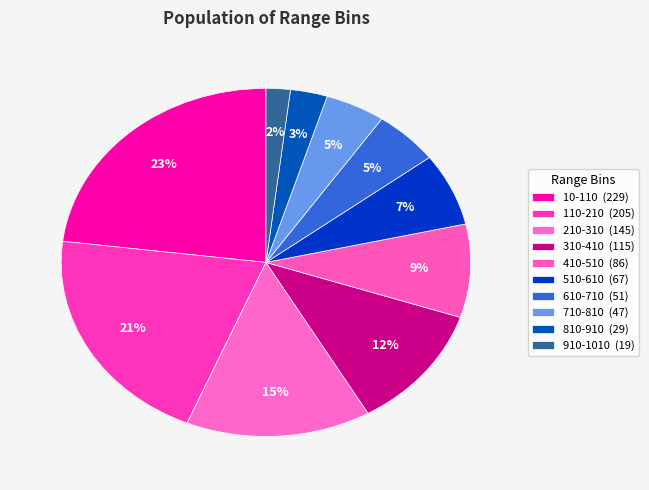

To the nearest percent, what percentage of the pie is 310-410?

12%